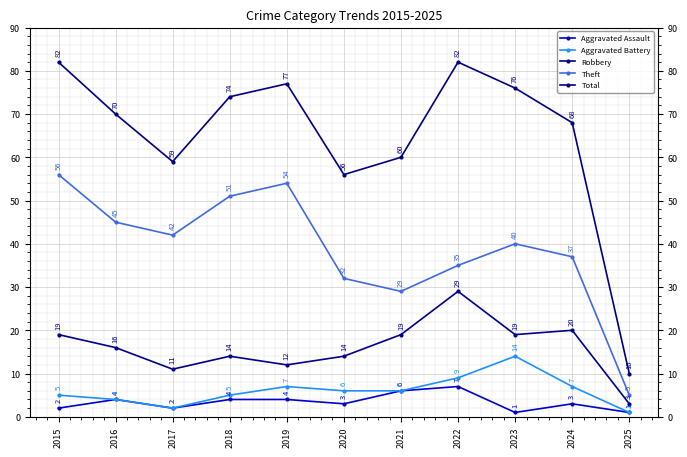

How many series are shown in this chart?

5